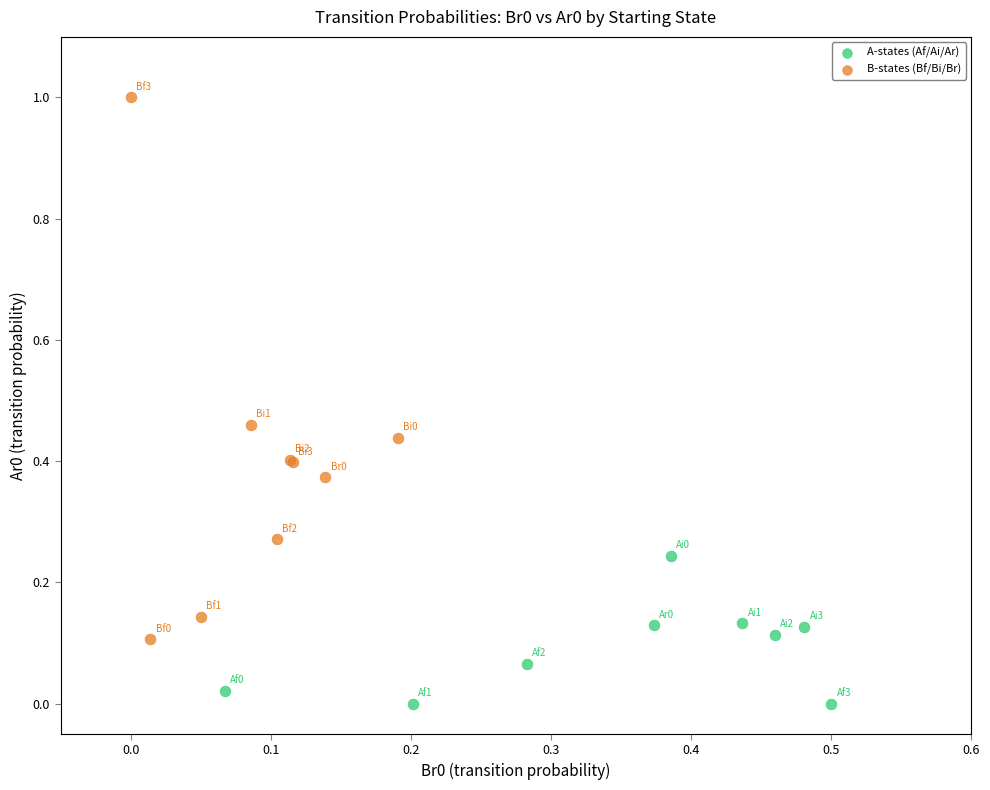

Which series contains the highest Y value?

B-states (Bf/Bi/Br)